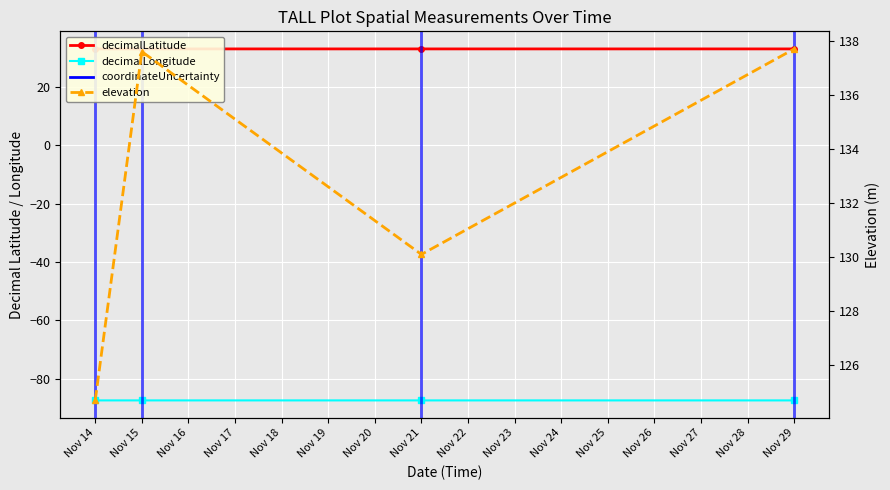

Rank the series by their average value, from lowest to highest.

decimalLongitude, decimalLatitude, elevation